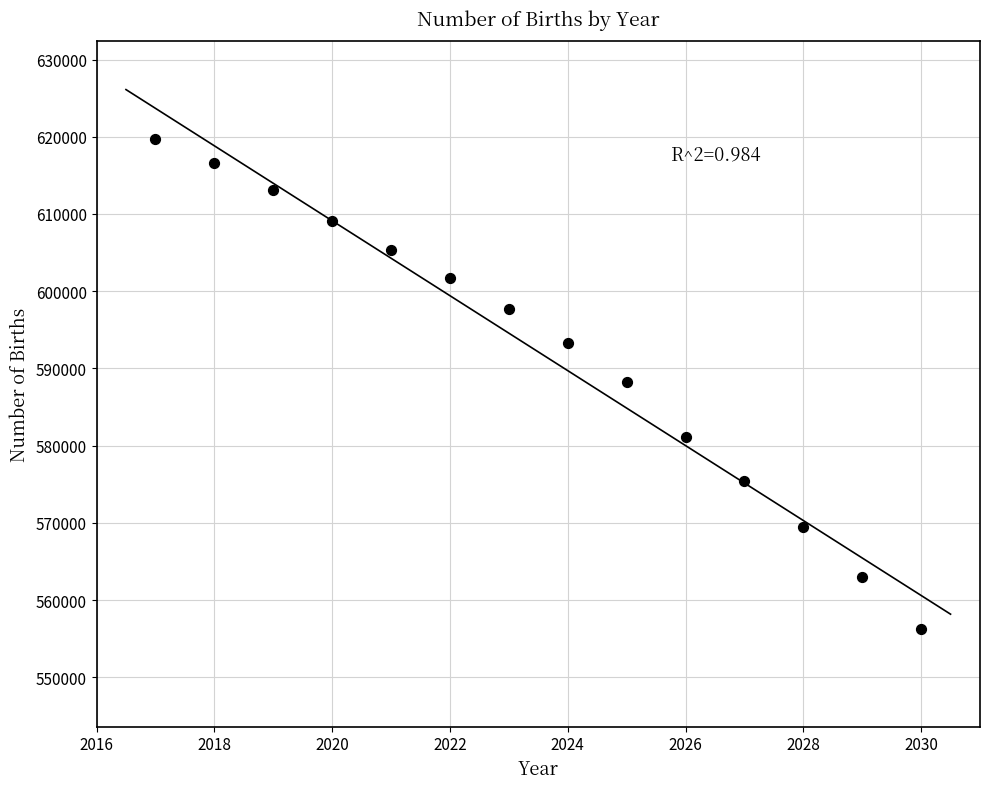

What is the range of X values (max minus min)?

13.0